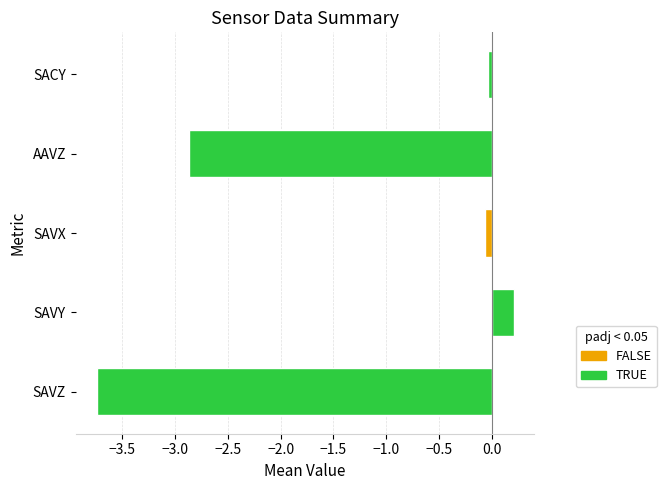

Is it true that the value at SACY is -0.0?

True